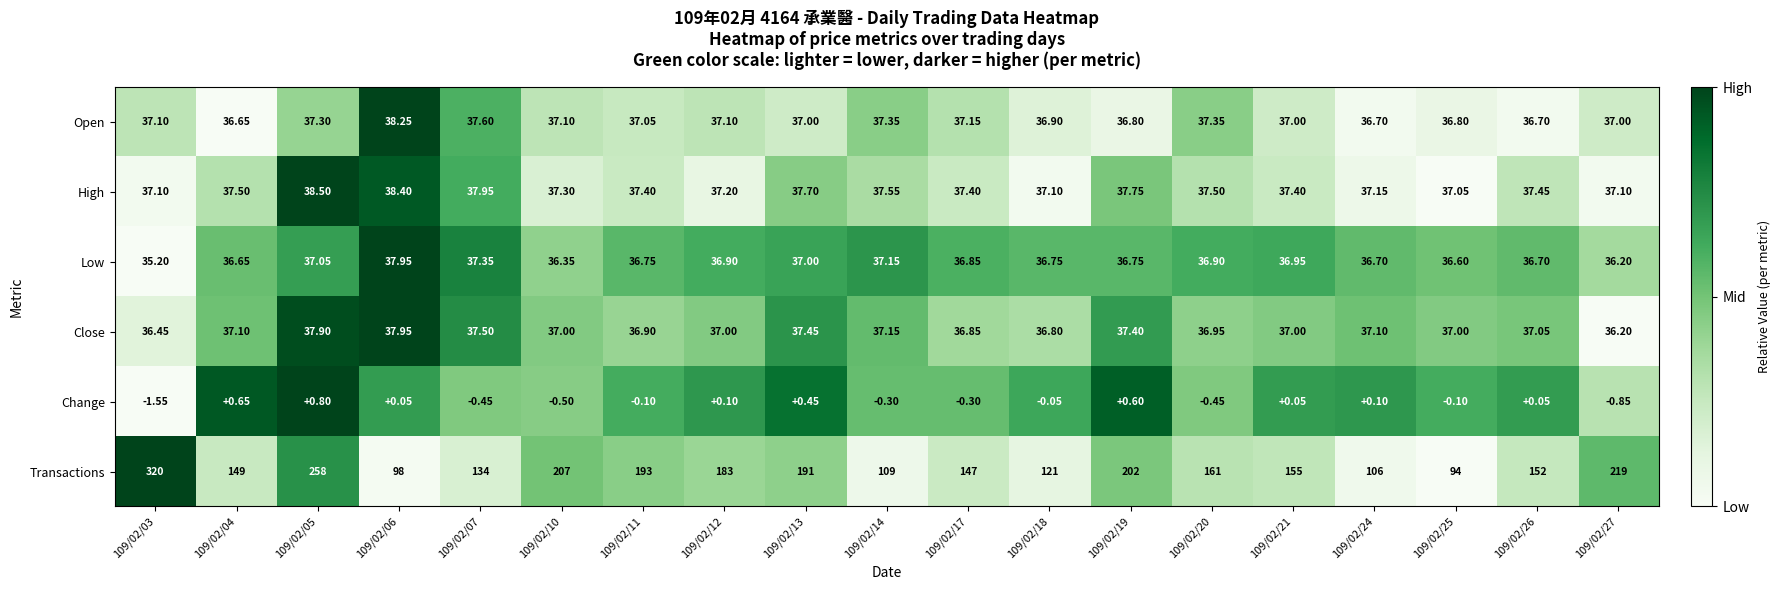

How many series are shown in this chart?

6